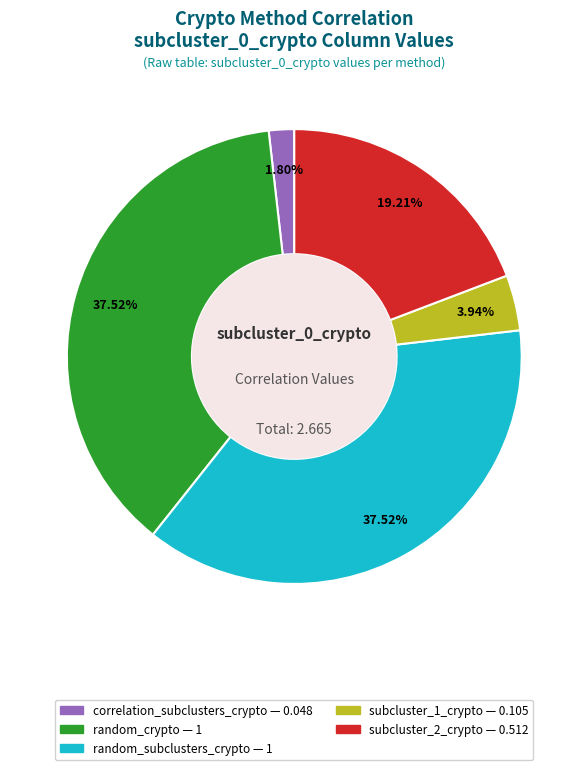

Is there a majority slice in this chart?

No